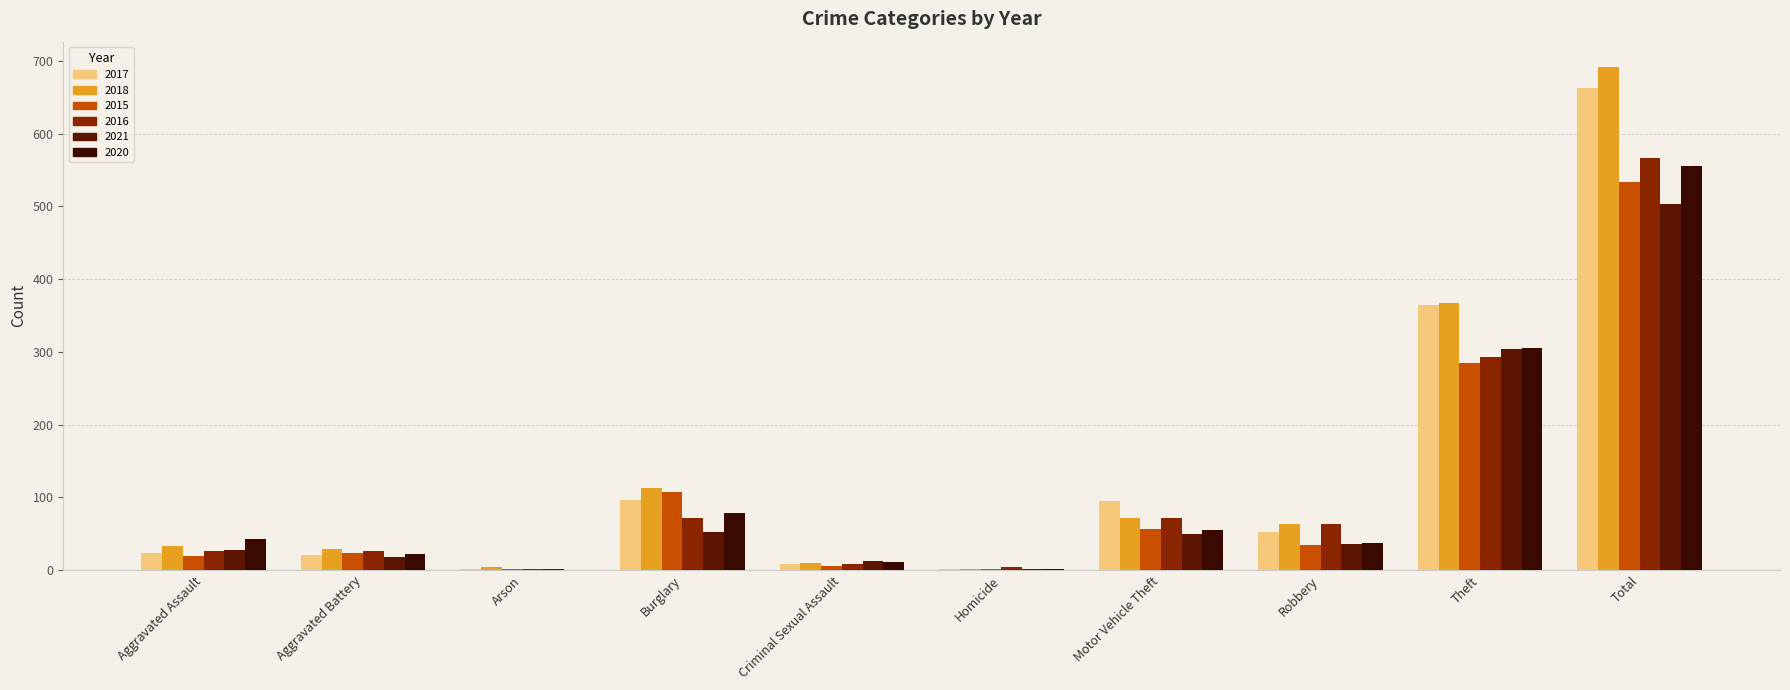

Is it true that 2016 equals 566 at Total?

True